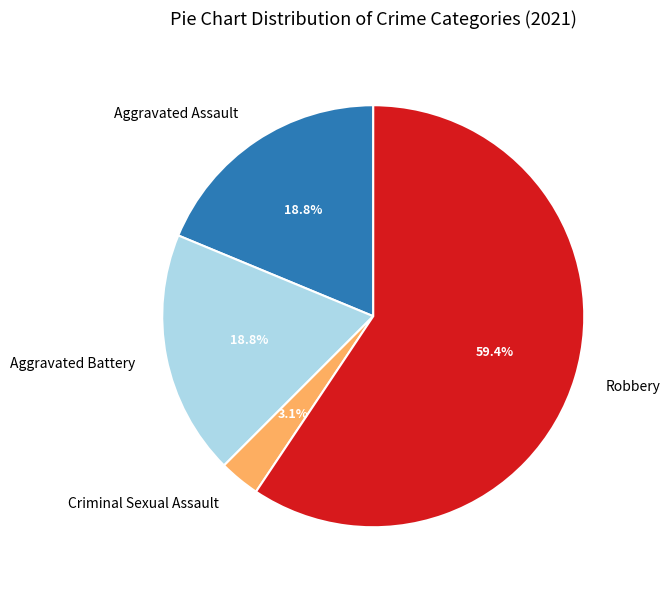

Which category has the smallest portion of the pie?

Criminal Sexual Assault